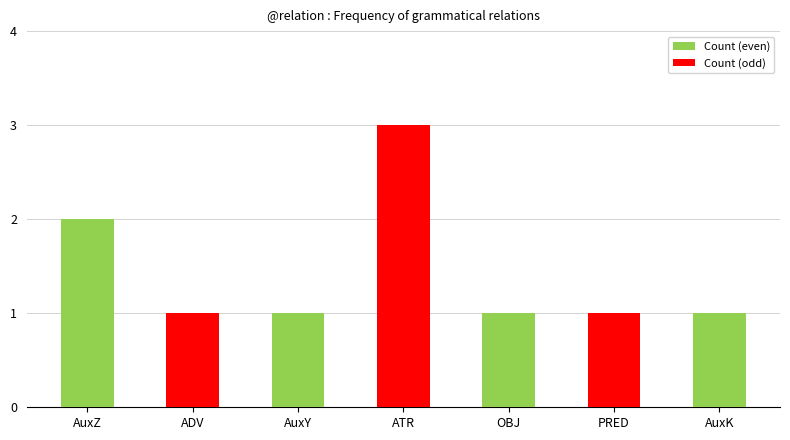

What is the label of the 5th bar from the right?

AuxY